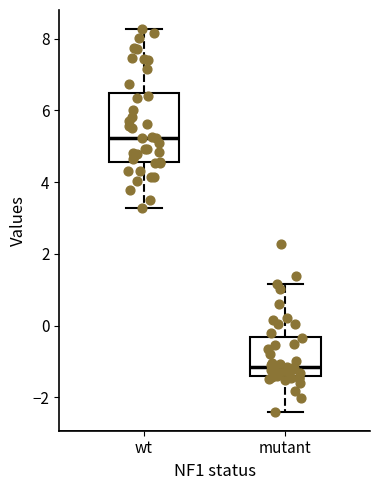

Which box is the tallest, from its lower edge to its upper edge?

wt